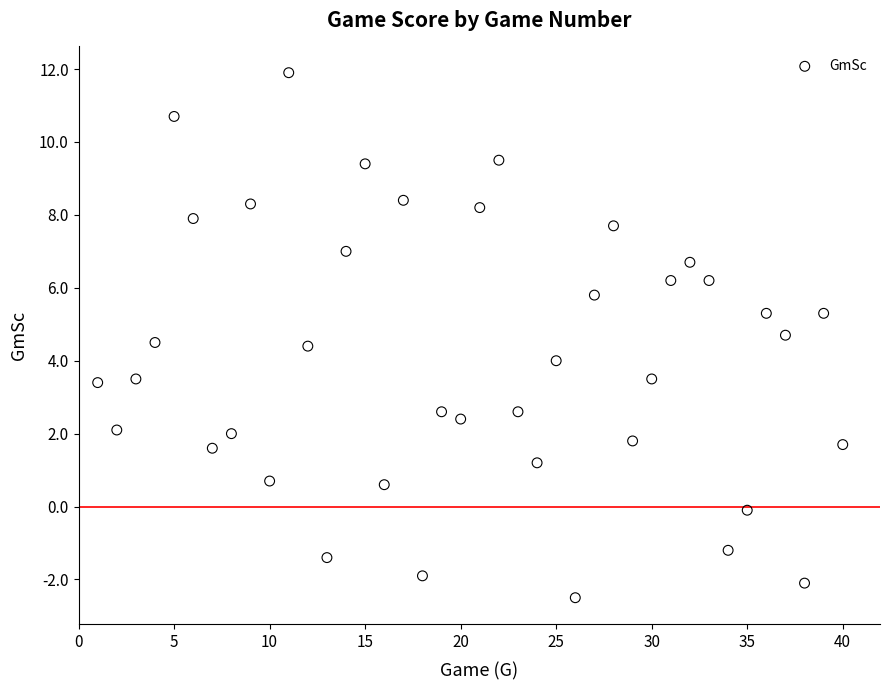

What is the range of X values (max minus min)?

39.0